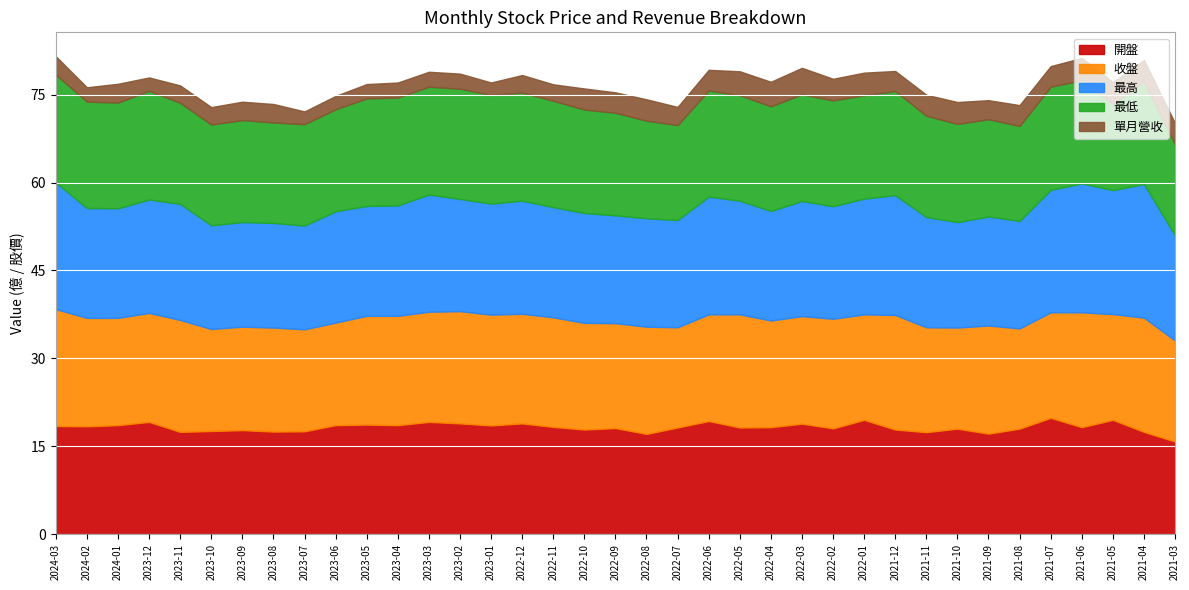

At 2021-04, list the series in order from smallest to largest.

單月營收, 開盤, 最低, 收盤, 最高